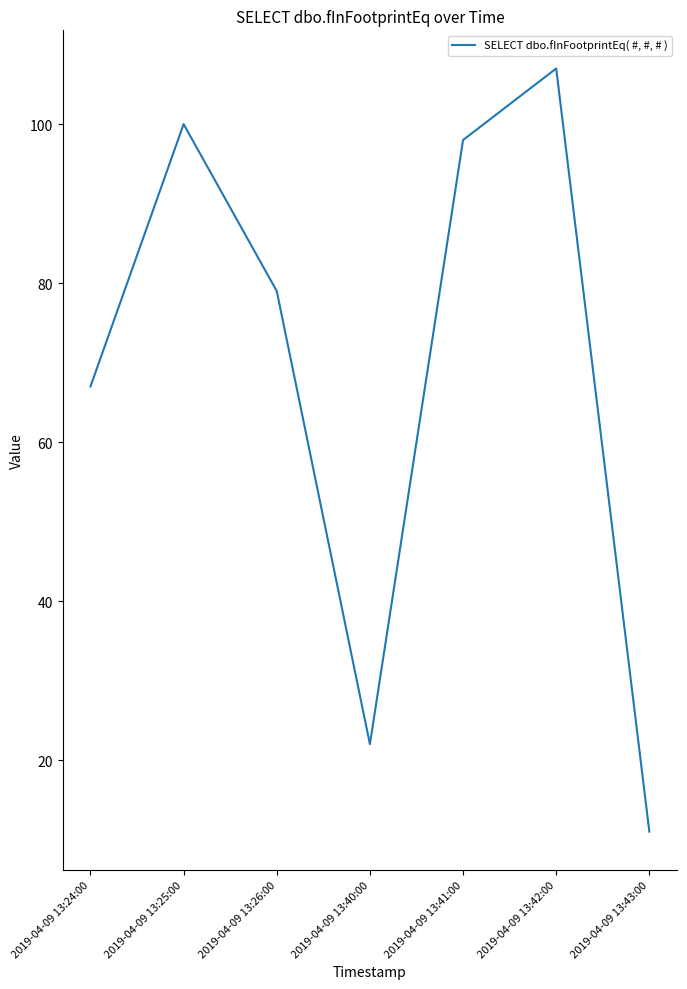

Rank the categories by value from lowest to highest.

2019-04-09 13:43:00, 2019-04-09 13:40:00, 2019-04-09 13:24:00, 2019-04-09 13:26:00, 2019-04-09 13:41:00, 2019-04-09 13:25:00, 2019-04-09 13:42:00